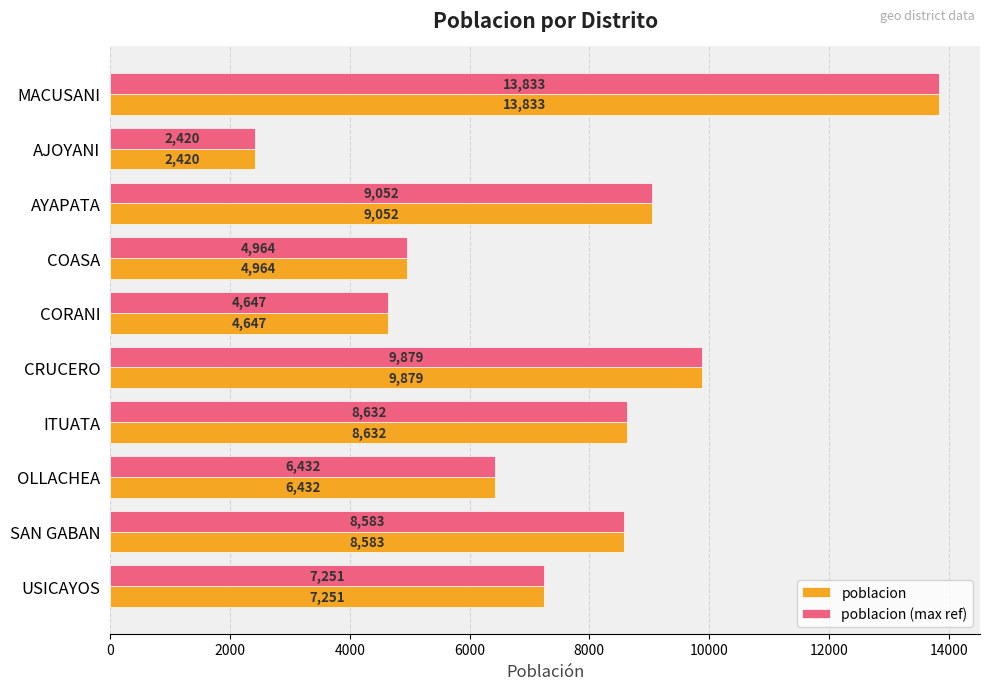

True or false: poblacion (max ref) has a value of 8632 at ITUATA.

True